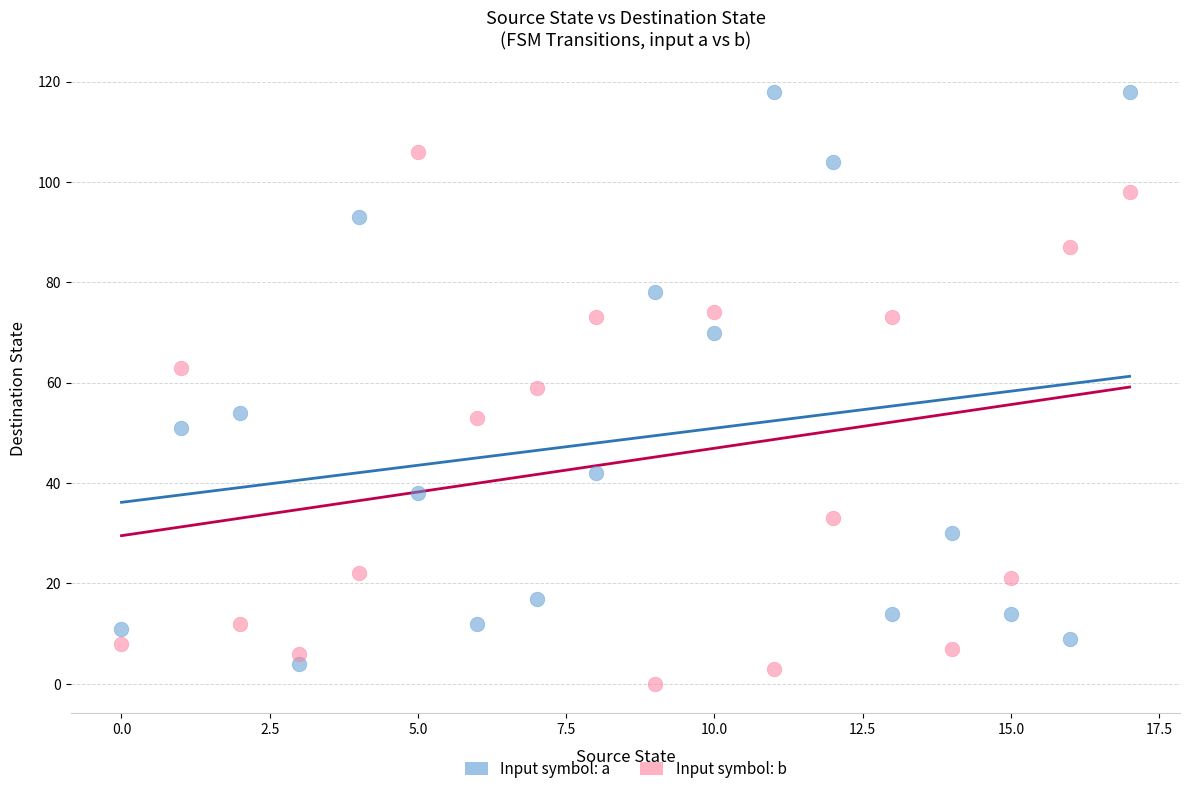

Across all data points, what is the range of Y values (max minus min)?

118